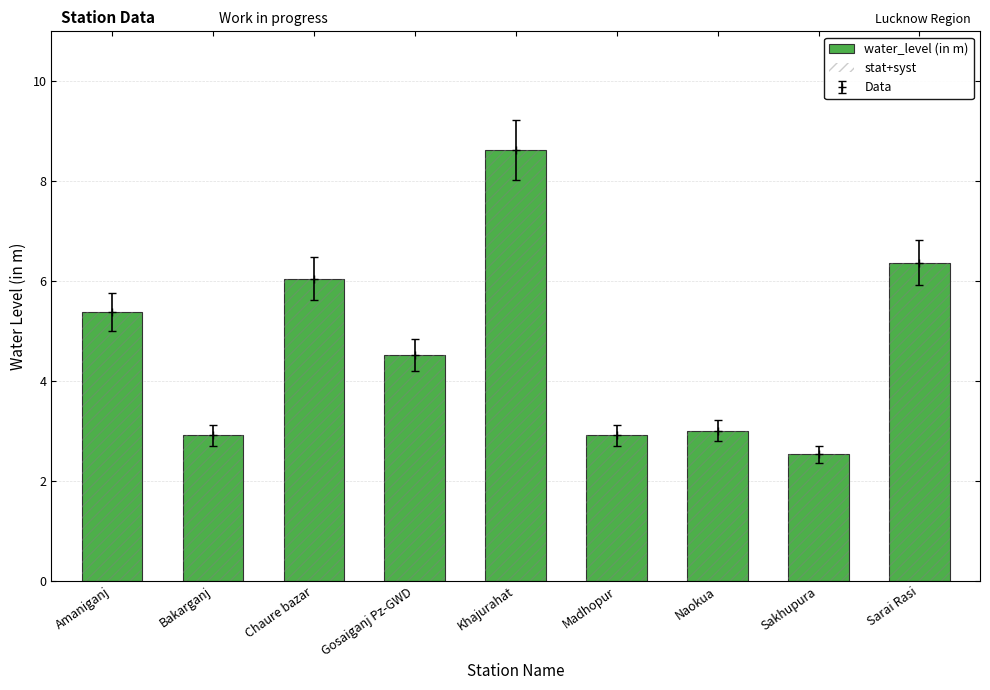

At which label does Data first exceed 4?

Amaniganj